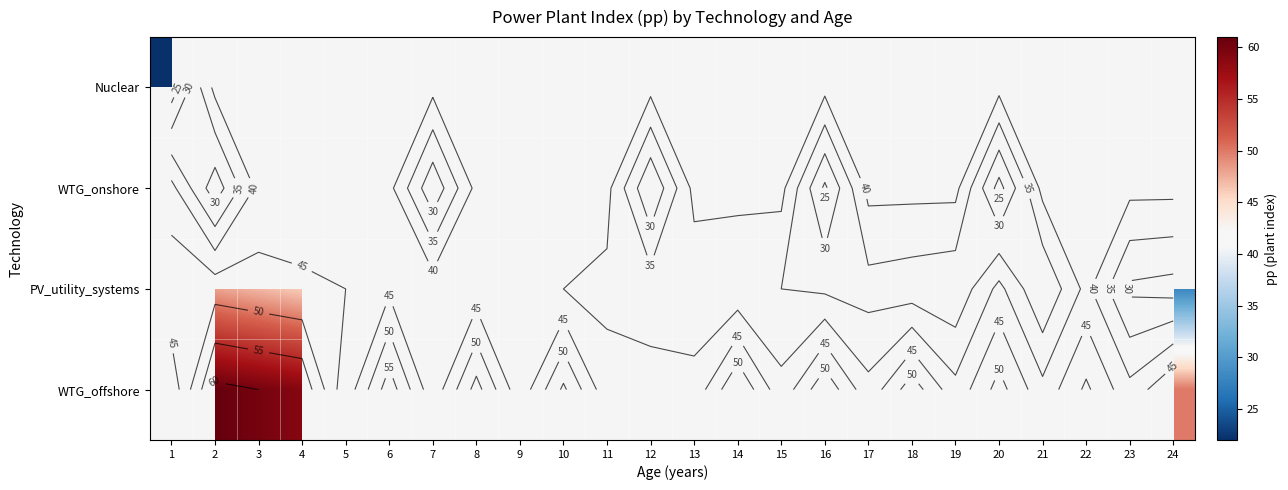

Is the value of PV_utility_systems at 5 greater than the value of WTG_onshore at 11?

No